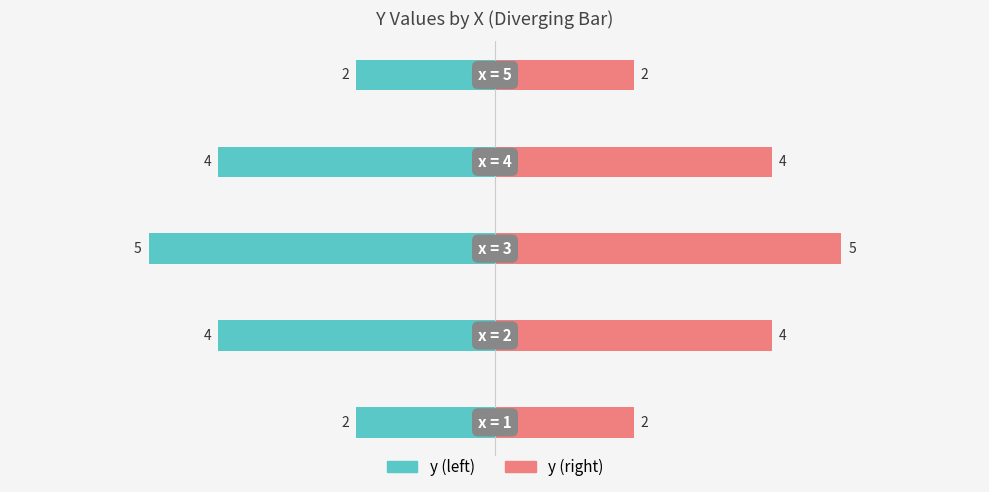

Reading left to right, list all the values displayed in this chart.

y (left): -2	-4	-5	-4	-2
y (right): 2	4	5	4	2